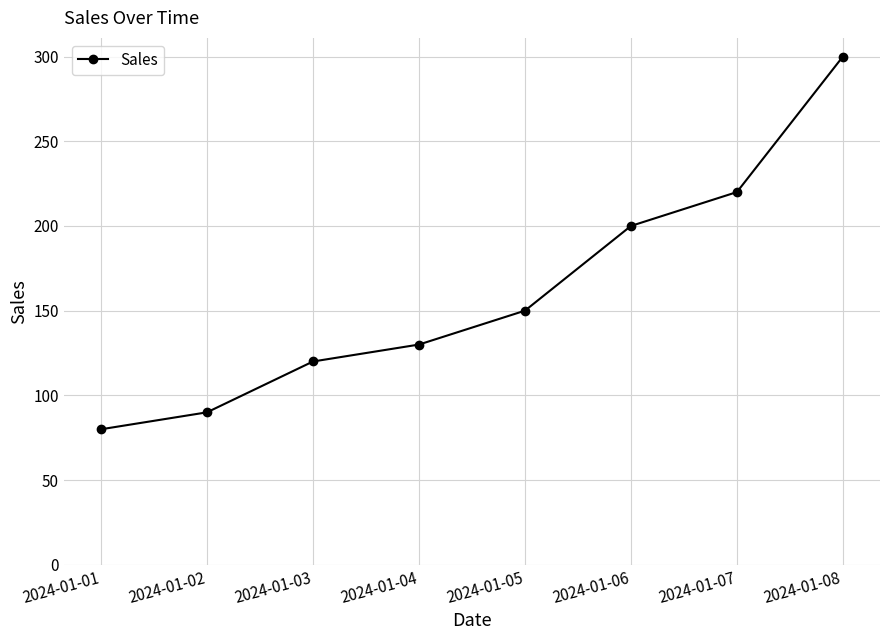

What is the minimum value shown in the chart?

80